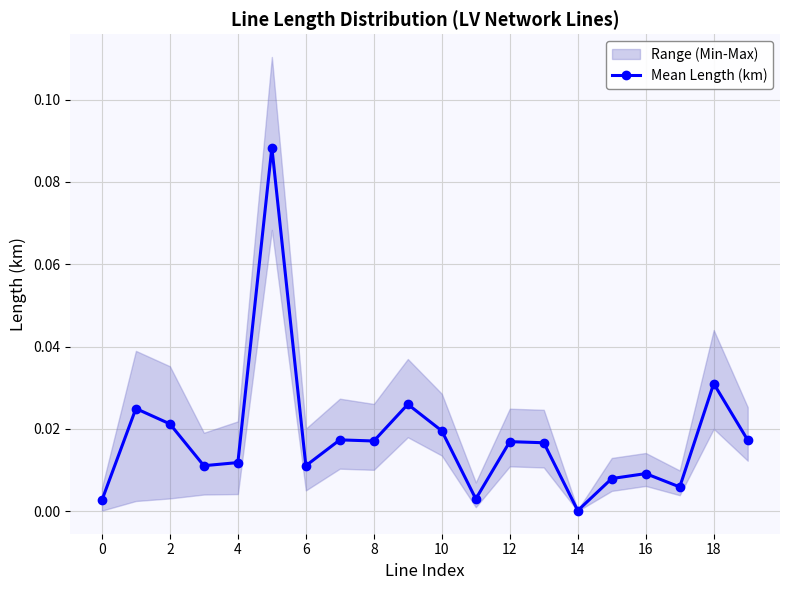

True or false: Mean Length (km) has more than 2 points higher than both neighbors.

True